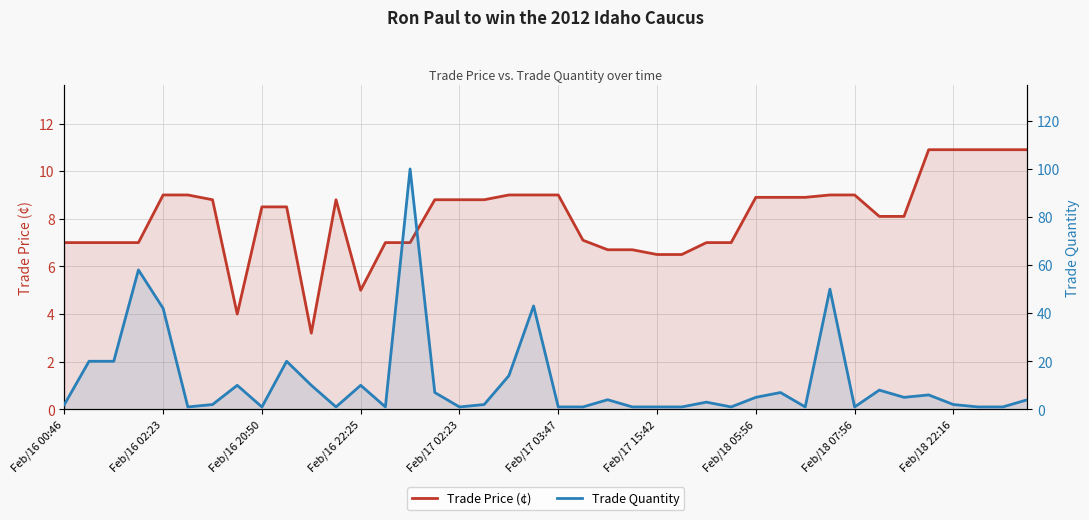

What is the average value of the Trade Price (¢) series?

8.1